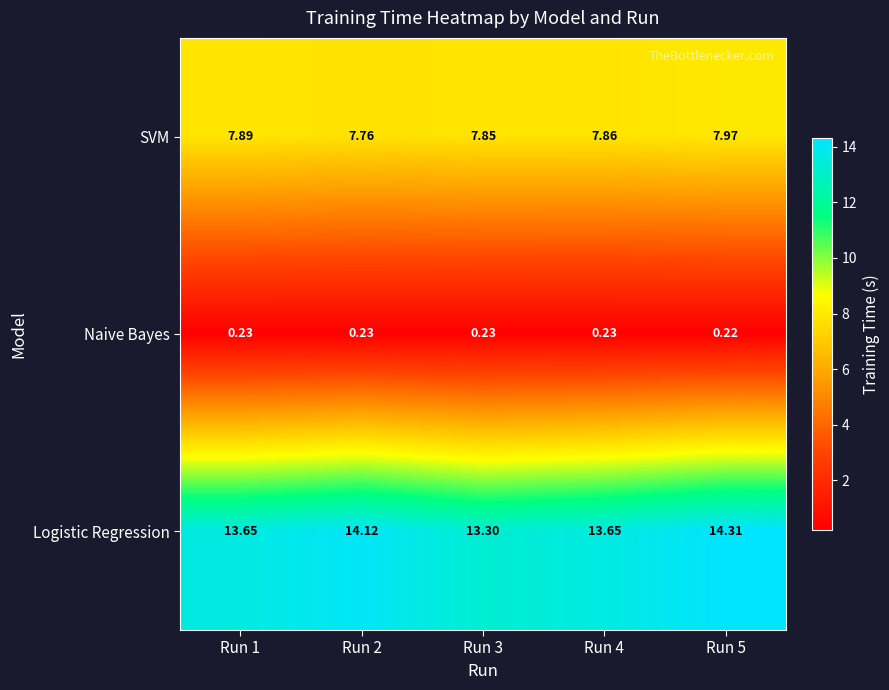

Is the value of Naive Bayes at Run 2 greater than the value of Logistic Regression at Run 5?

No